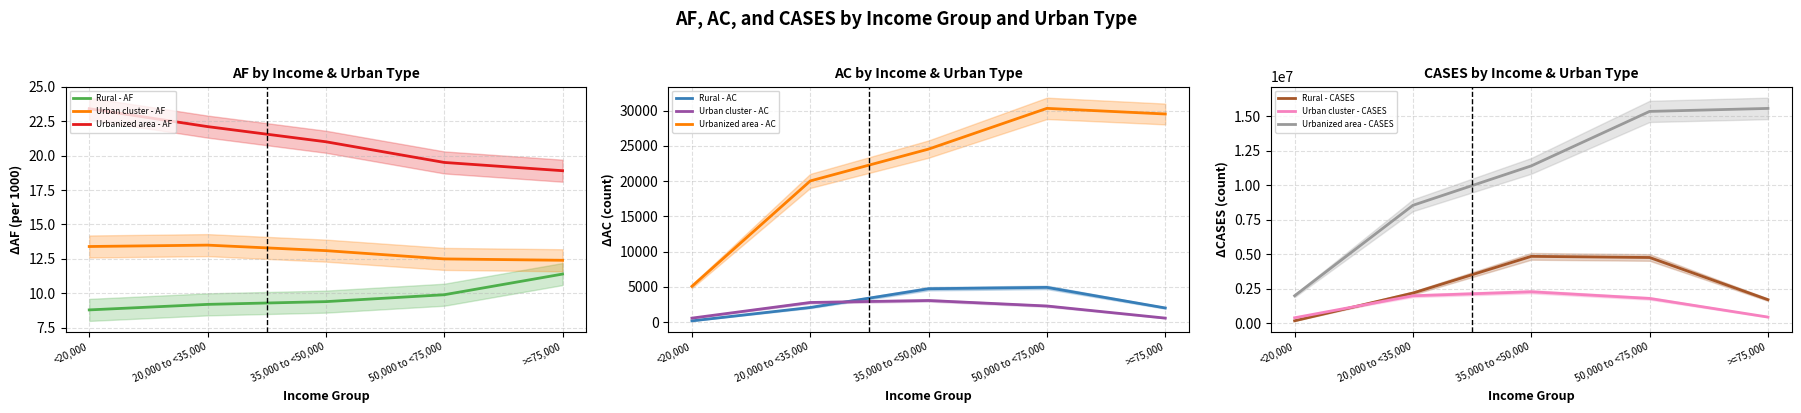

True or false: Urban cluster - AF and Urbanized area - AF cross at least once.

False